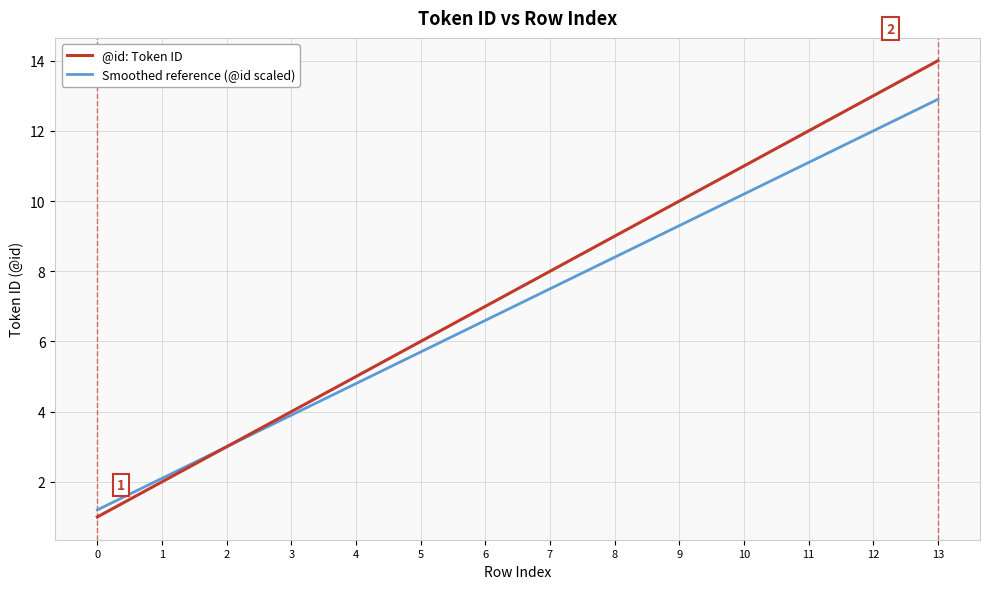

At which category is the sum across all series the highest?

13